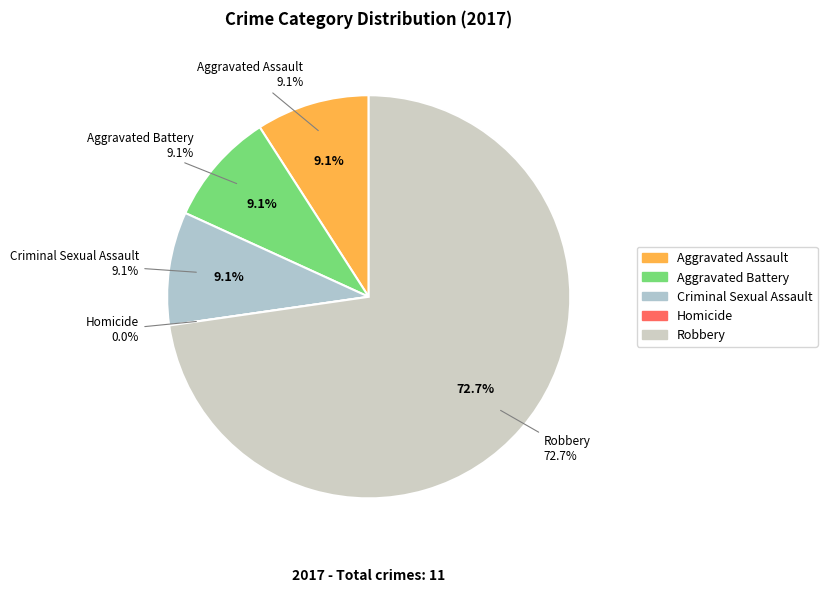

What is the smallest slice in the pie chart?

Homicide